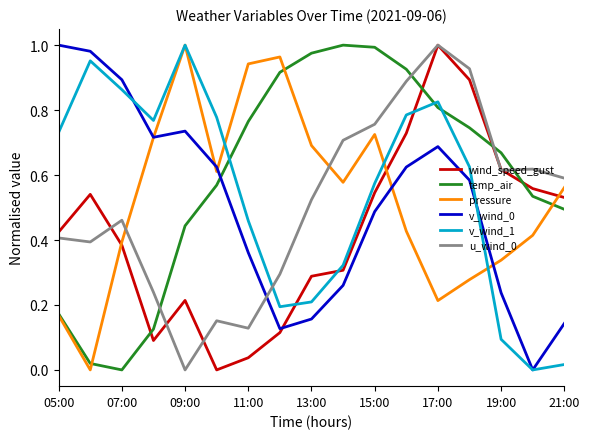

How many times do v_wind_1 and temp_air cross each other?

3